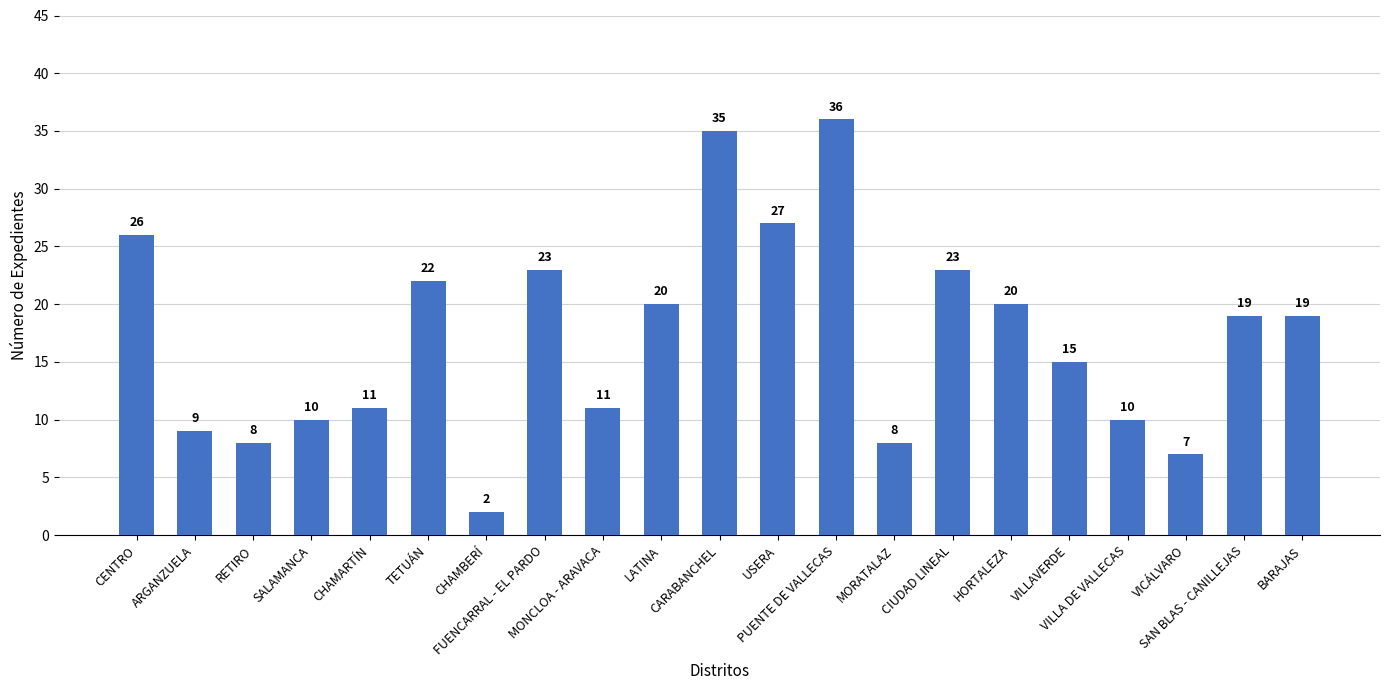

What is the difference between the maximum and minimum values?

34